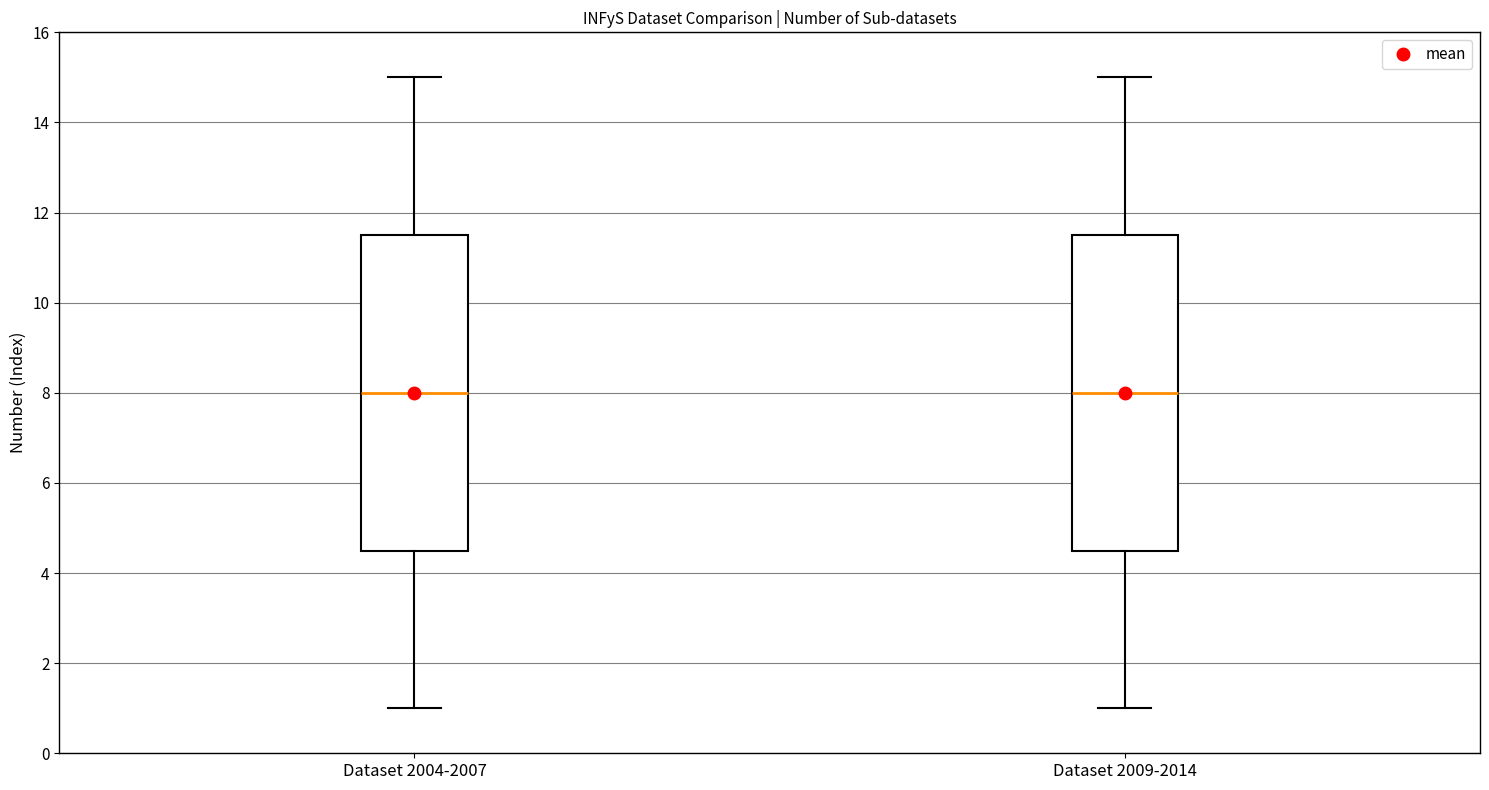

Where is the lower edge of the box for Dataset 2009-2014 on the y-axis? The values are not printed on the chart, so give them approximately, as read against the axis.

4.6